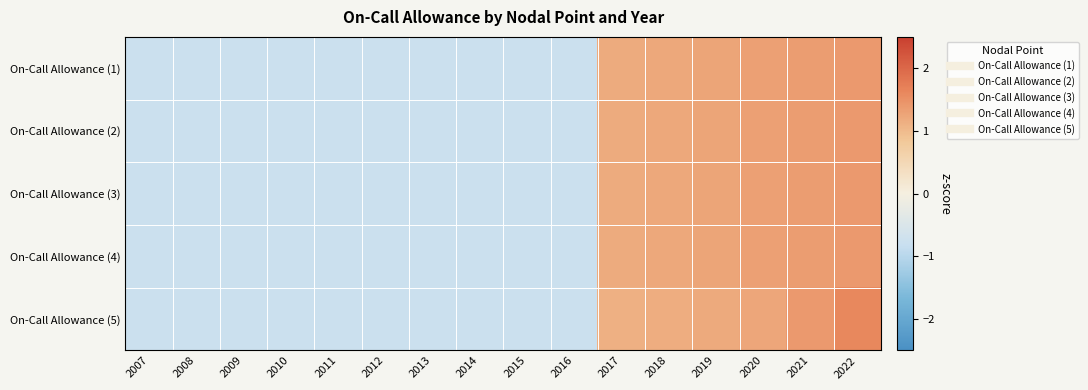

What is the total value across all series at 2014?

-3.9